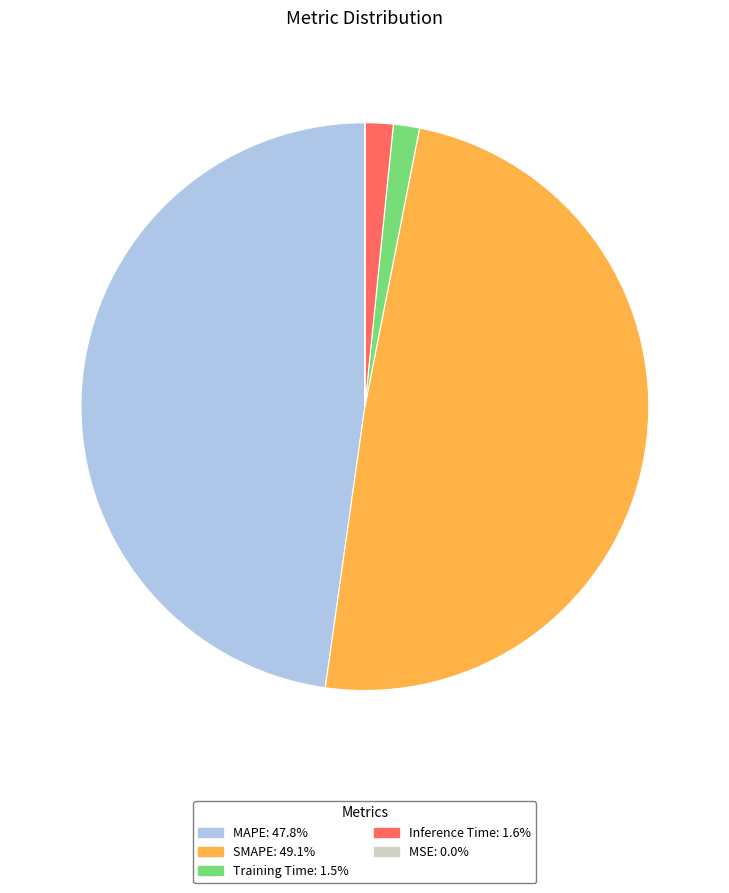

Combined, do Training Time and SMAPE account for over 50%?

Yes